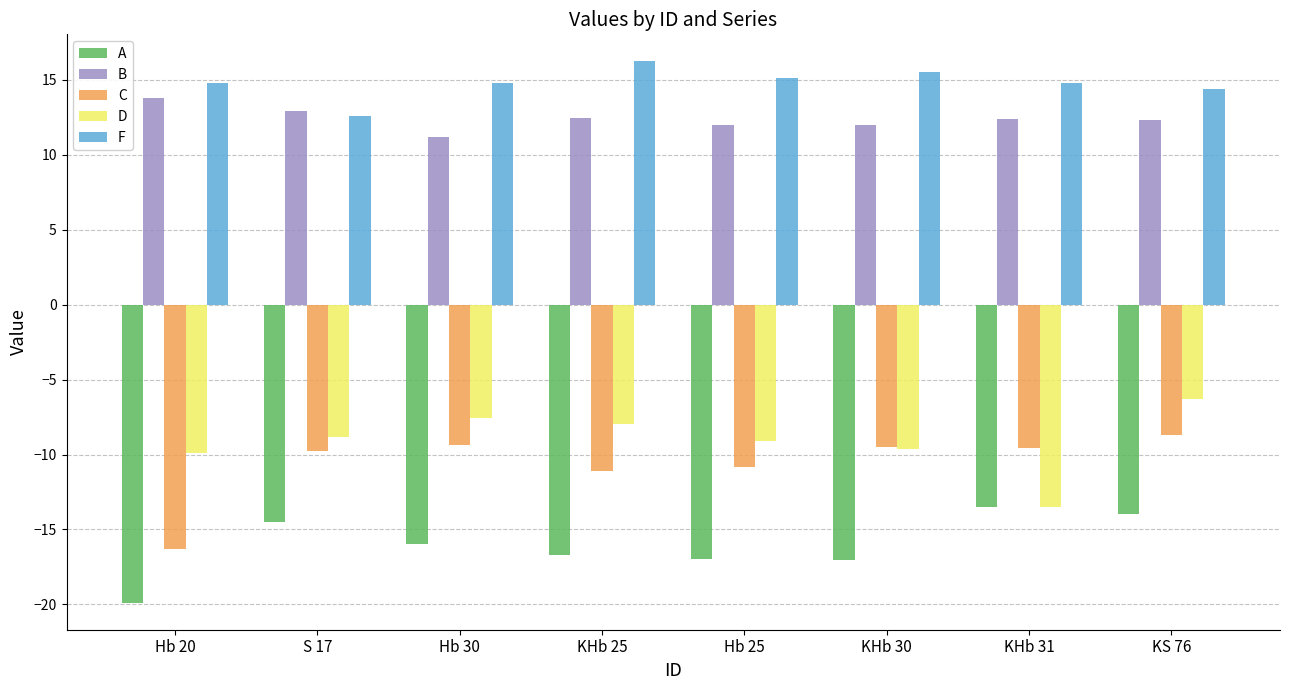

What is the difference between the highest and lowest values at Hb 30?

30.7